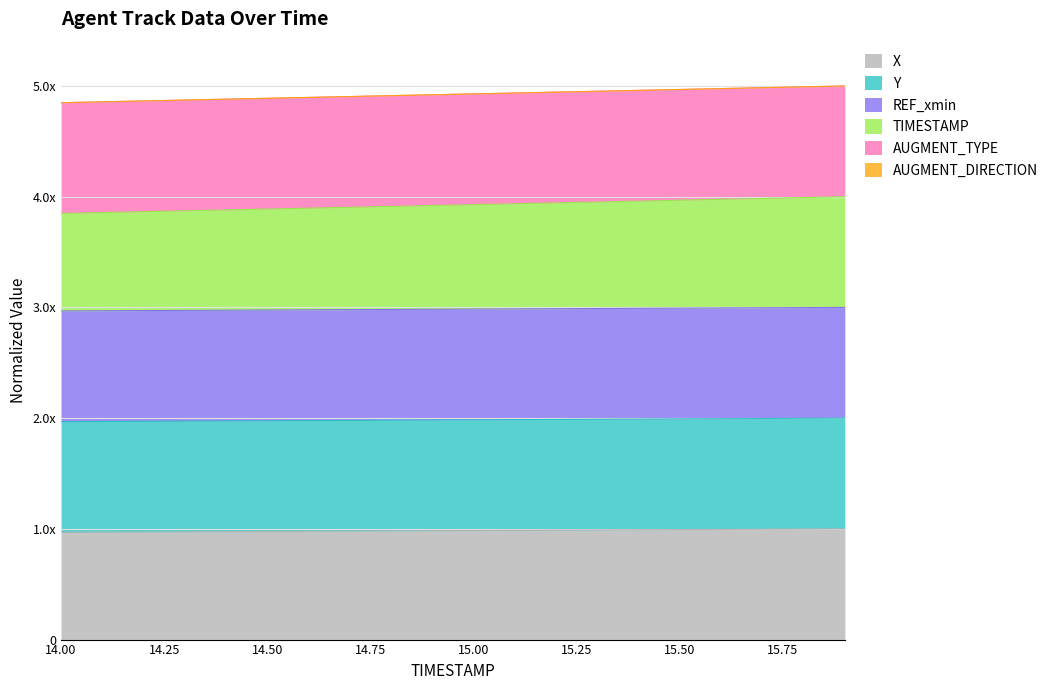

Does the chart display data point markers on the line(s)?

No